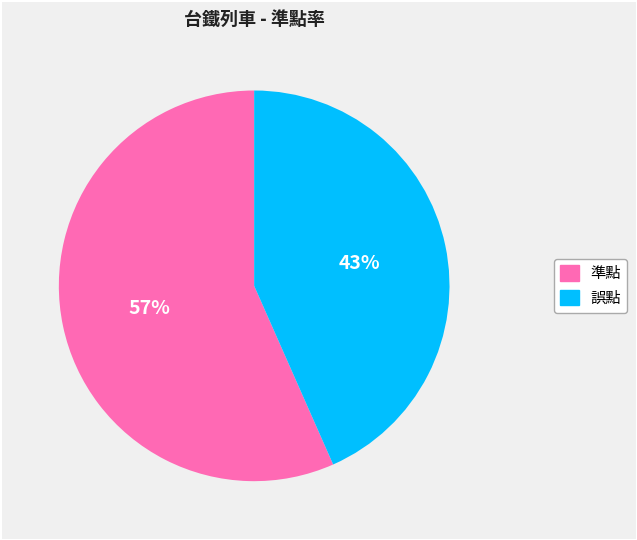

Do 準點 and 誤點 together represent more than half of the pie?

Yes